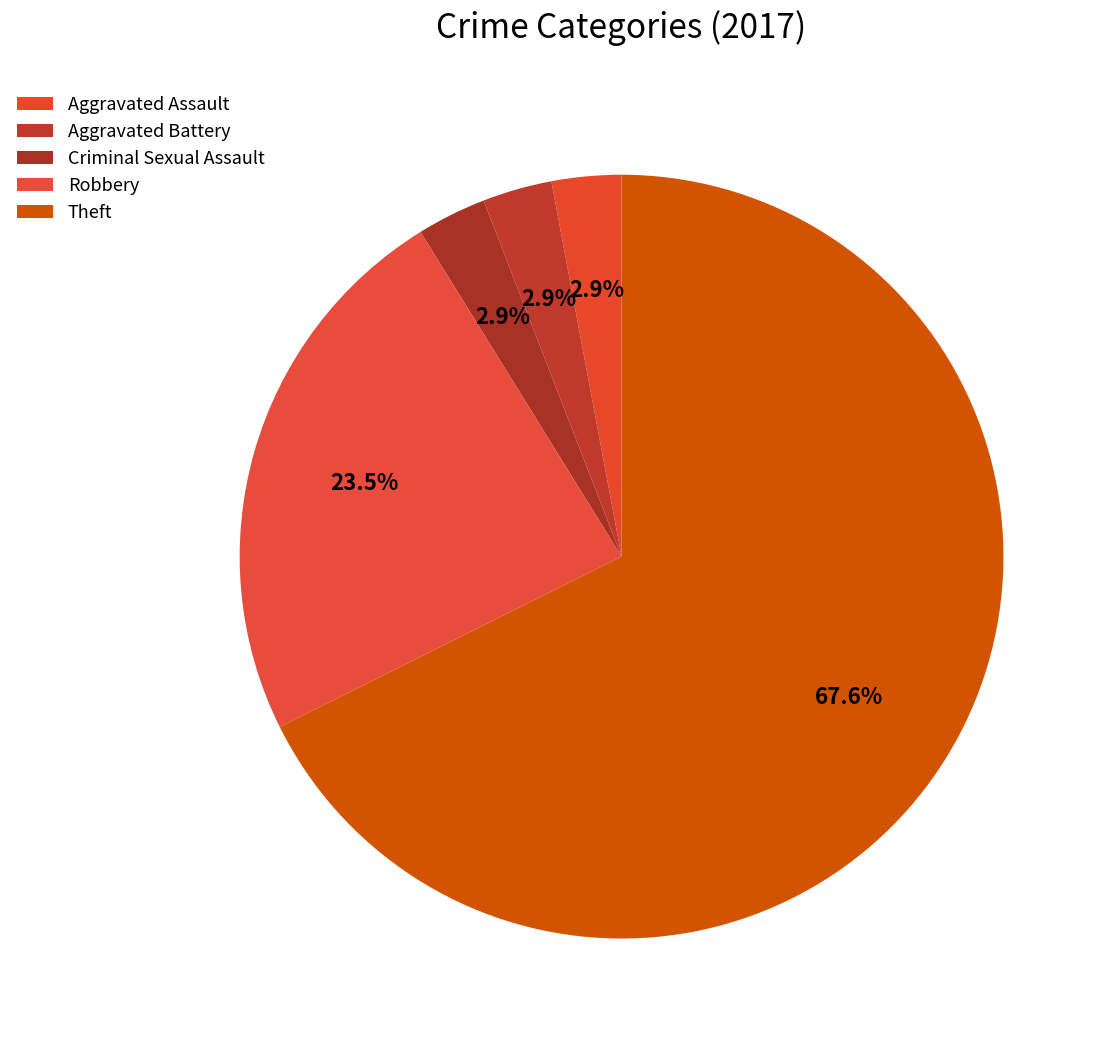

What is the largest slice in the pie chart?

Theft